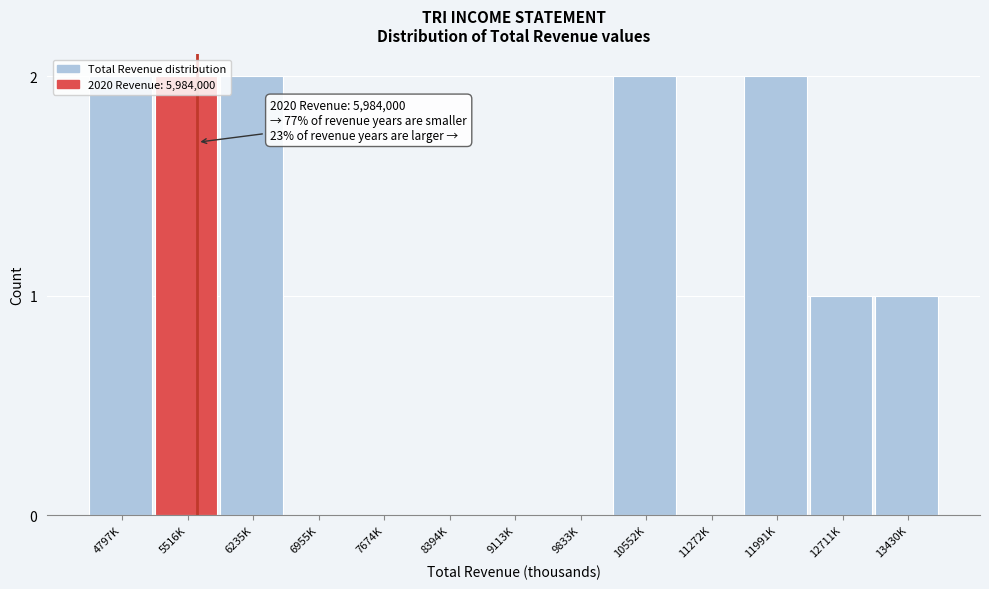

What is the sum of all values?

12